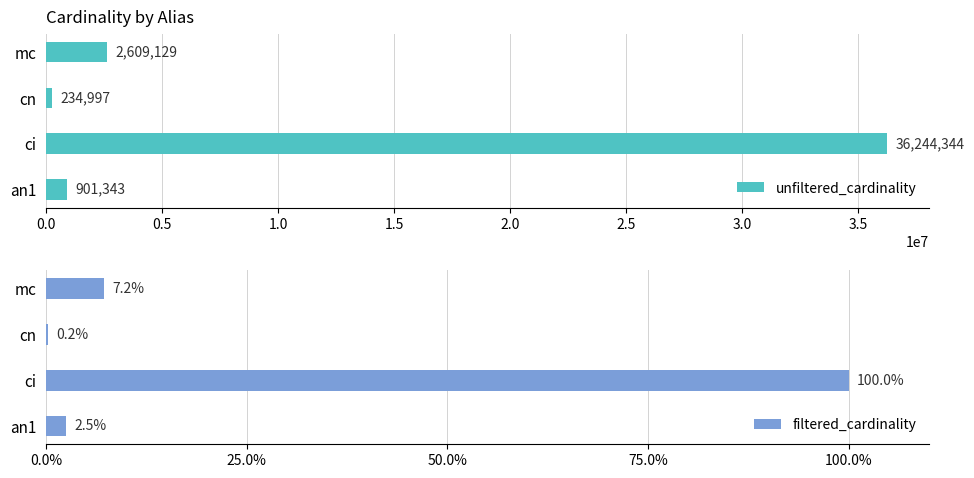

What is the average value of the unfiltered_cardinality series?

9997453